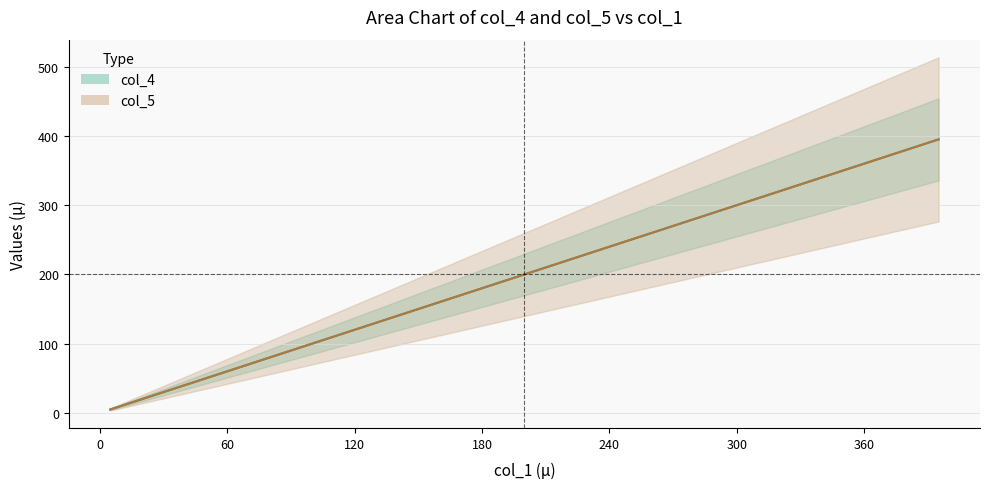

True or false: col_4 and col_5 cross at least once.

False